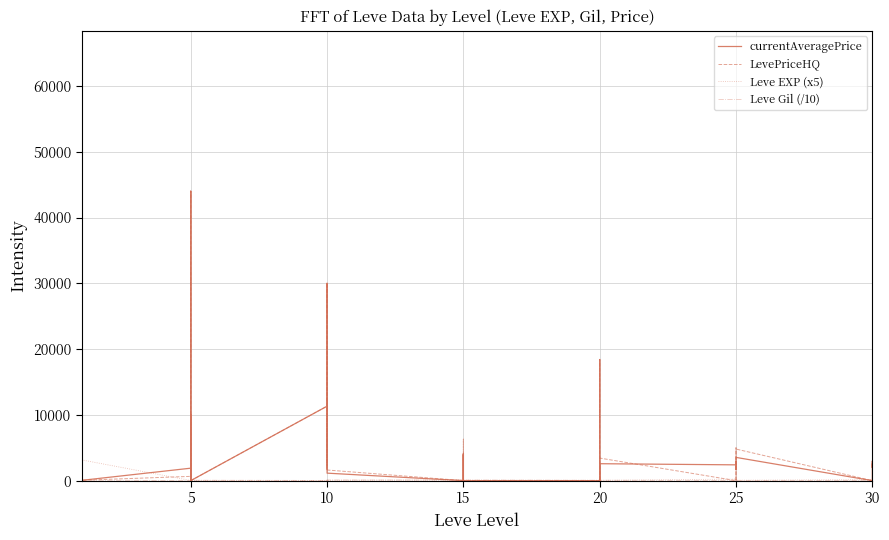

Reading right to left, list all the values displayed in this chart.

currentAveragePrice: 2520	1979	2975	0	3533	1979	1701	2574	2861	2400	2574	0	0	18412	3967	0	0	1138	3967	160	4150	0	1138	30000	9967	1779	12500	11320	0	270	10000	200	44000	1894	45	2219	1893	62164	3763	1820
LevePriceHQ: 0	0	0	0	4800	0	0	3430	5000	0	3430	0	0	18412	3967	0	0	1617	3967	195	6300	0	1617	30000	9967	2371	12500	11320	0	0	10000	0	44000	649	61	1001	680	7435	0	0
Leve EXP (x5): 310	155	320	155	60	180	195	40	180	235	40	60	85	140	80	45	70	90	120	35	65	90	45	65	45	15	35	20	15	10	25	10	30	20	3150	5	5	3150	5	5
Leve Gil (/10): 56	33	91	7	0	39	99	66	39	20	57	96	12	1	80	54	92	91	79	17	4	91	99	9	43	78	88	28	60	49	22	79	84	11	63	69	16	63	69	33